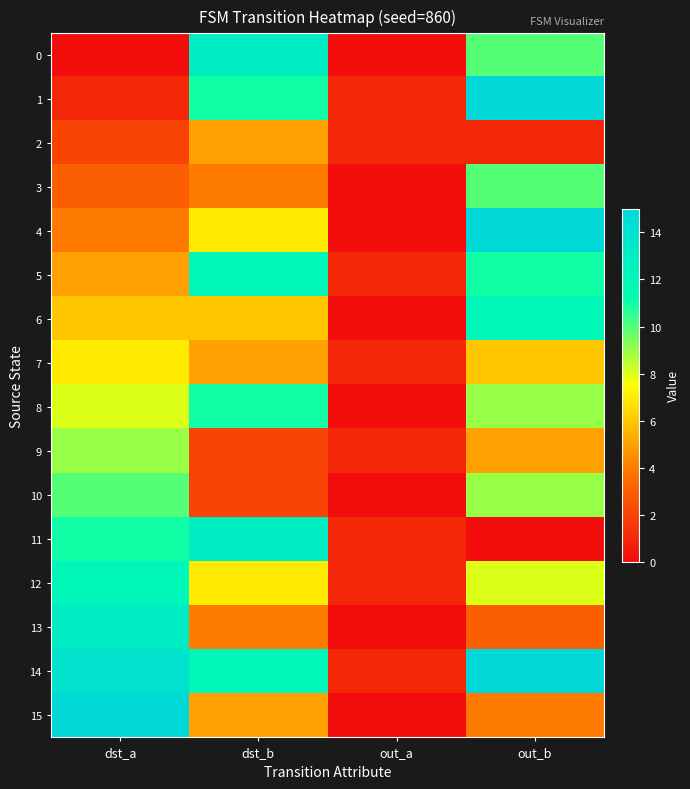

At which category does the chart reach its peak across all series?

out_b